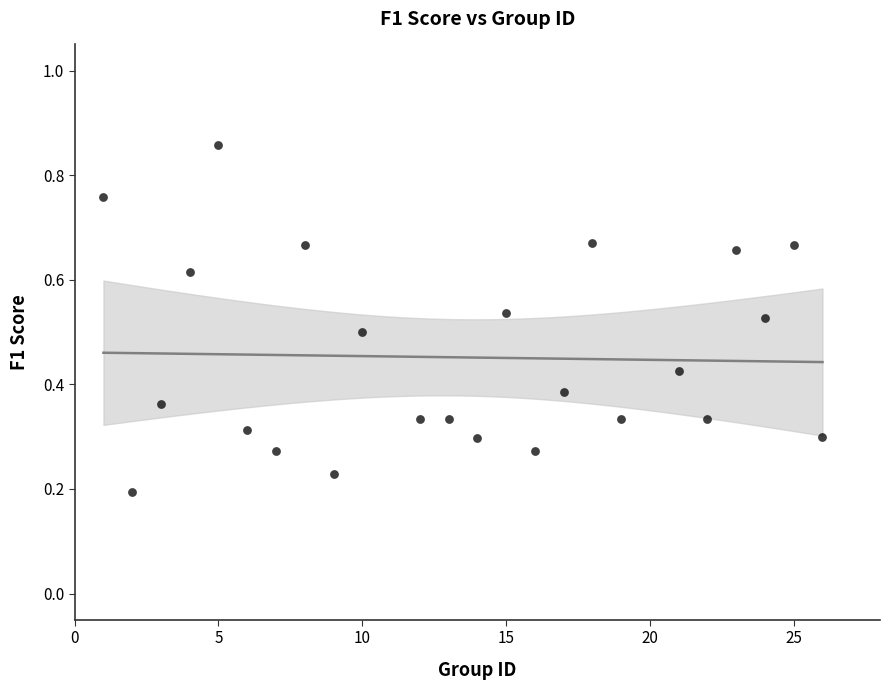

What is the range of X values (max minus min)?

25.0